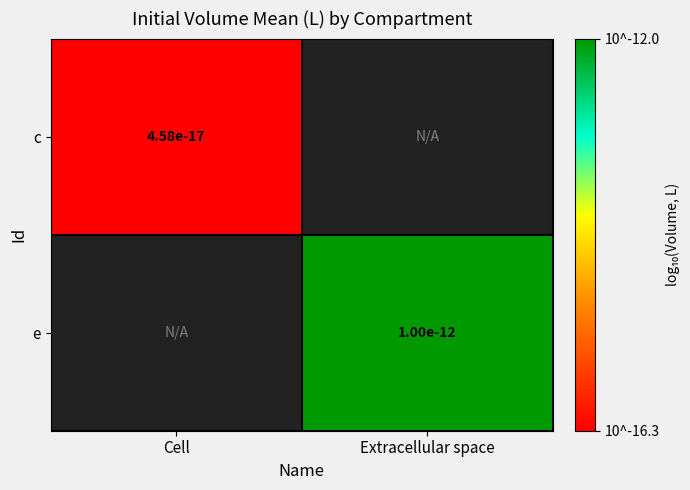

Is the value of e at Extracellular space greater than the value of c at Cell?

Yes